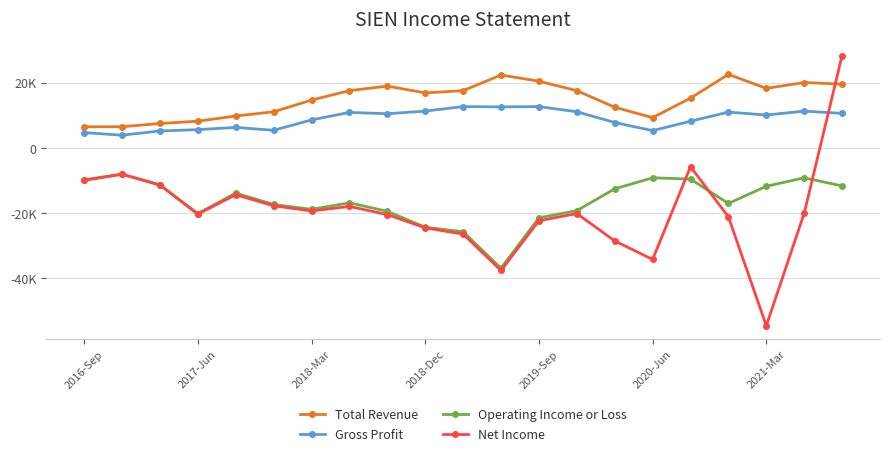

What is the difference between the maximum and minimum values in the Total Revenue series?

16100